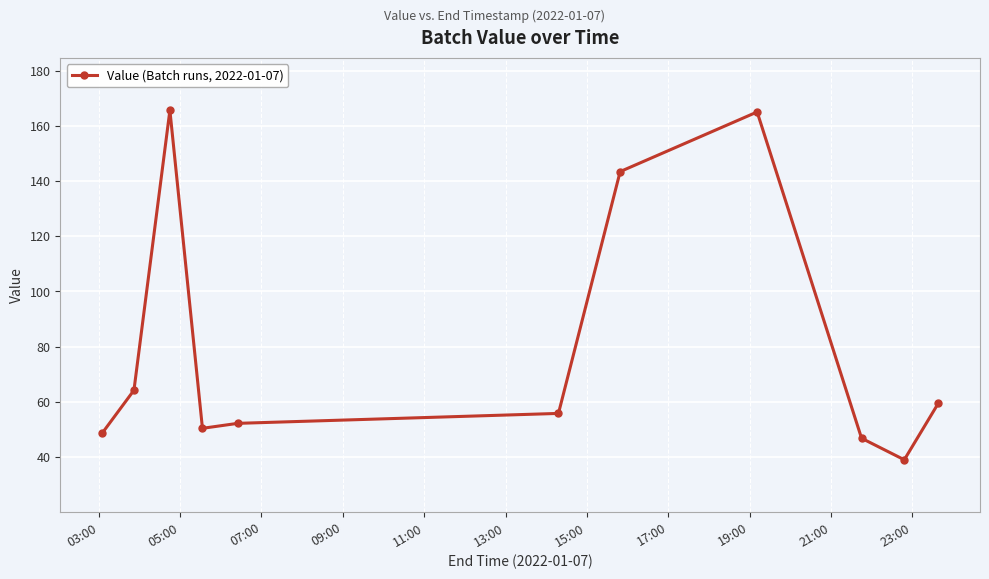

What is the value of the 5th point from the left?

52.2